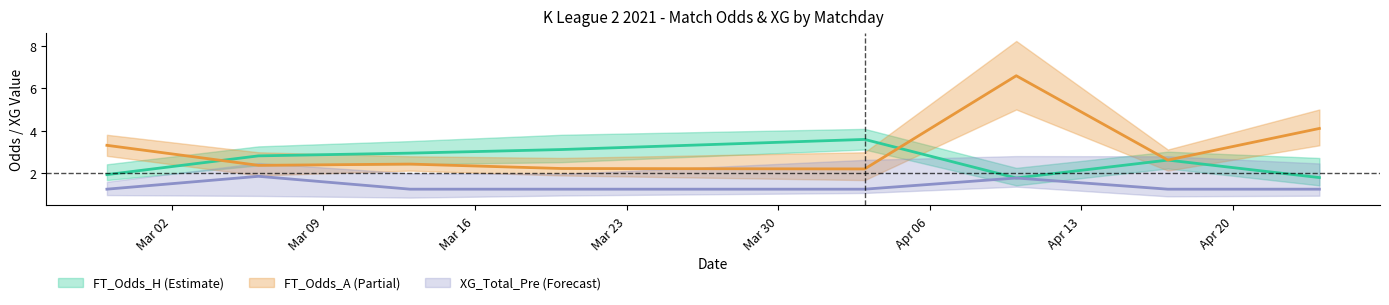

At 2021-03-06, list the series in order from smallest to largest.

XG_Total_Pre, FT_Odds_A, FT_Odds_H